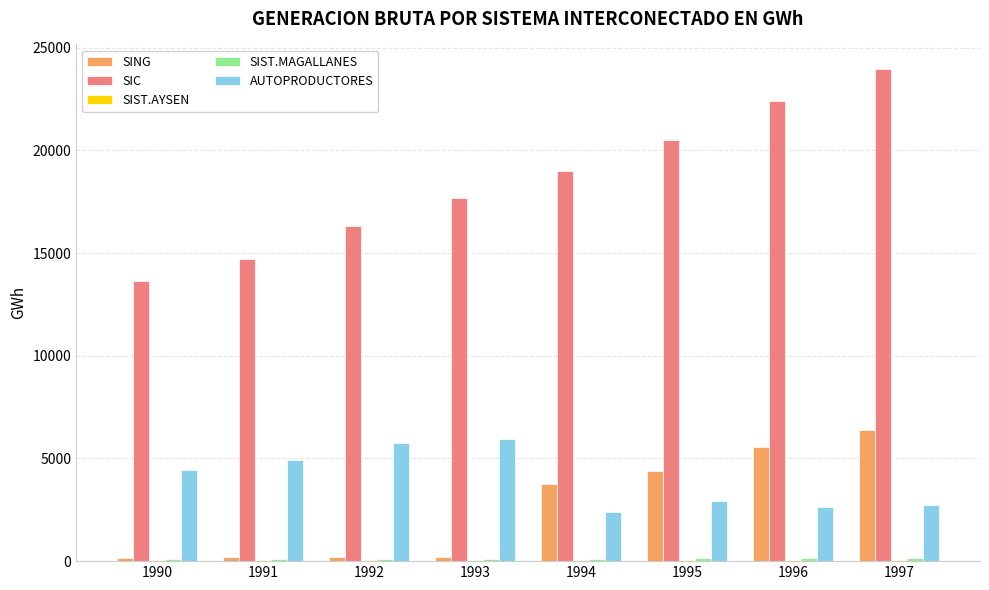

What is the greatest value displayed?

23959